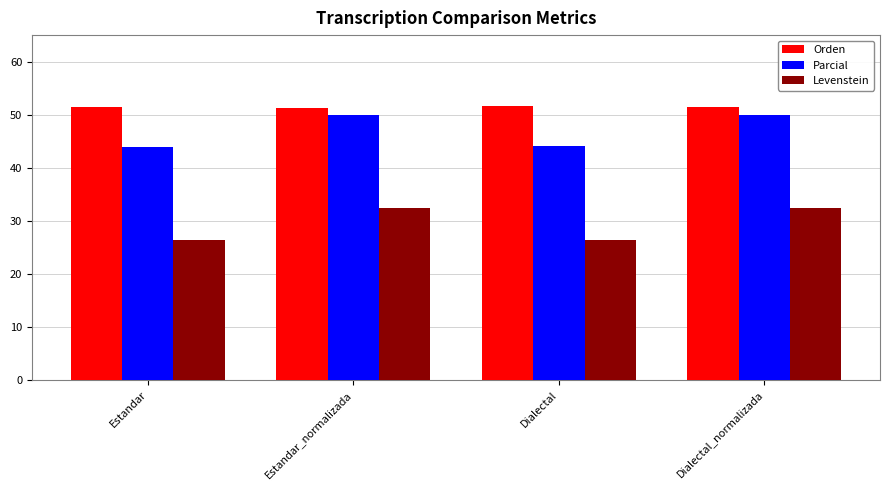

What is the maximum value for Levenstein?

32.4